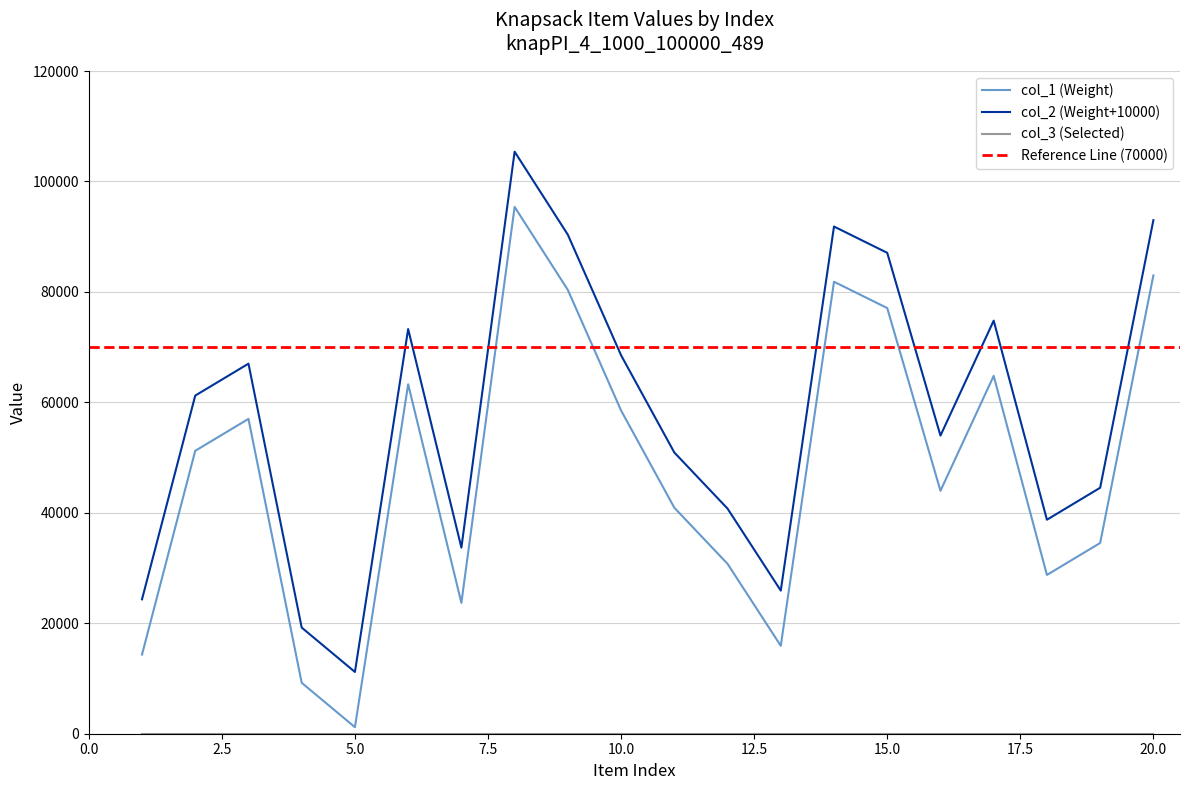

Reading right to left, what are all the values shown in this chart?

col_1: 82992	34540	28751	64800	43987	77080	81842	15918	30766	40928	58530	80358	95393	23697	63275	1185	9219	57011	51229	14335
col_2: 92992	44540	38751	74800	53987	87080	91842	25918	40766	50928	68530	90358	105393	33697	73275	11185	19219	67011	61229	24335